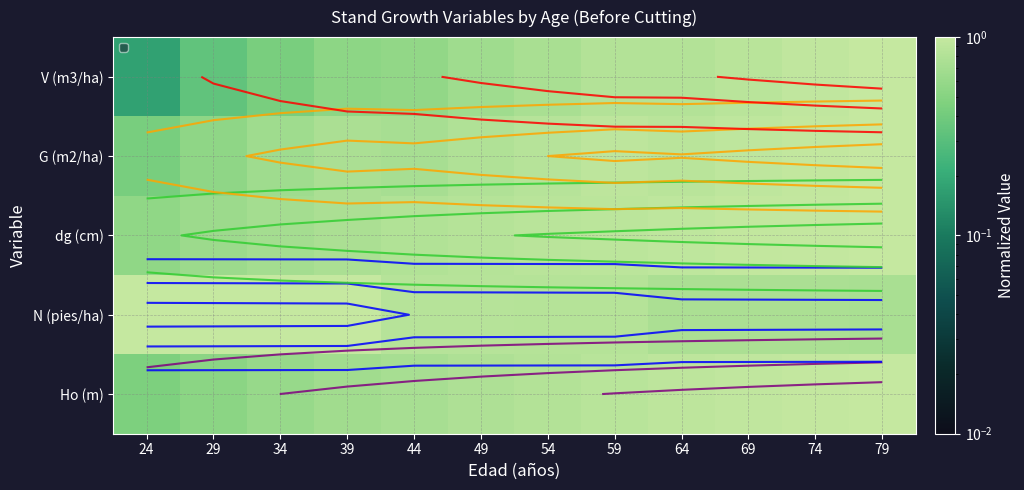

What is the total value across all series at 49?

3.9